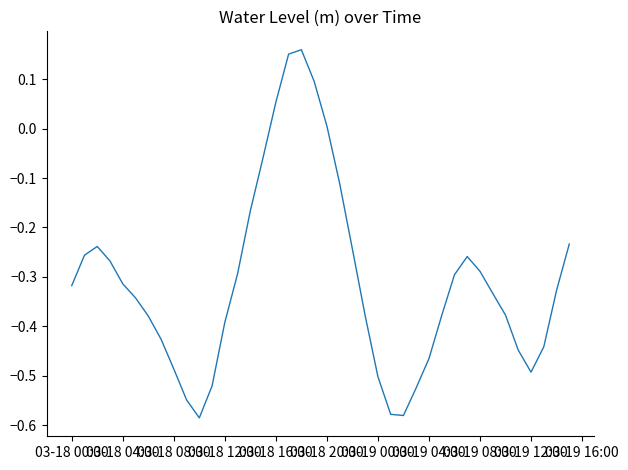

What is the difference between the maximum and minimum values?

0.7